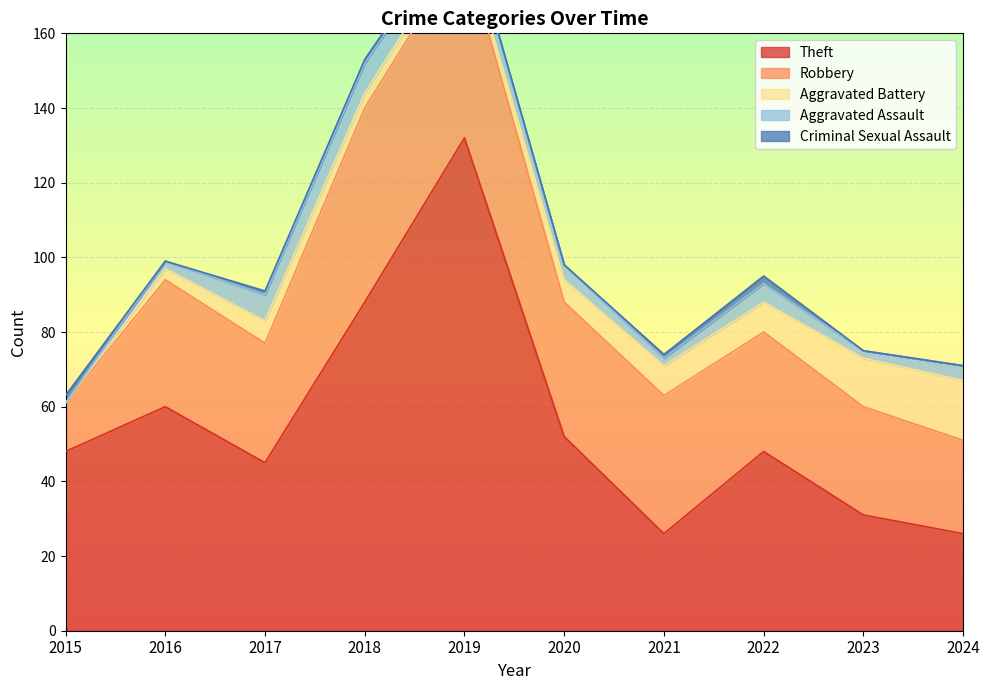

At which category does the chart reach its peak across all series?

2019